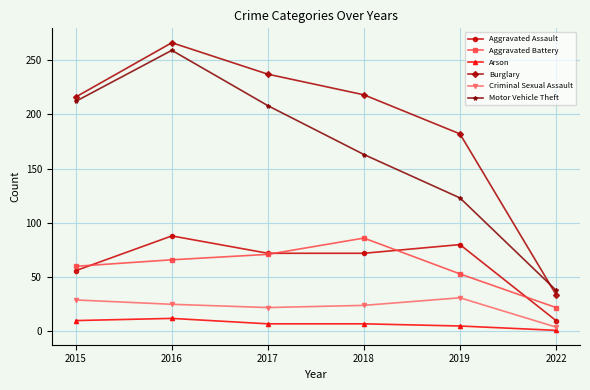

True or false: Aggravated Battery and Arson intersect in this chart.

False